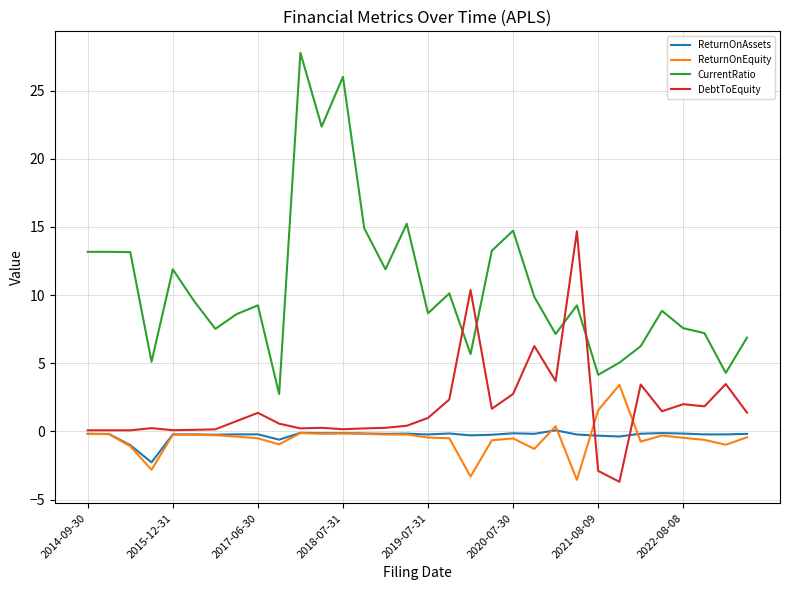

True or false: ReturnOnAssets and ReturnOnEquity intersect in this chart.

True